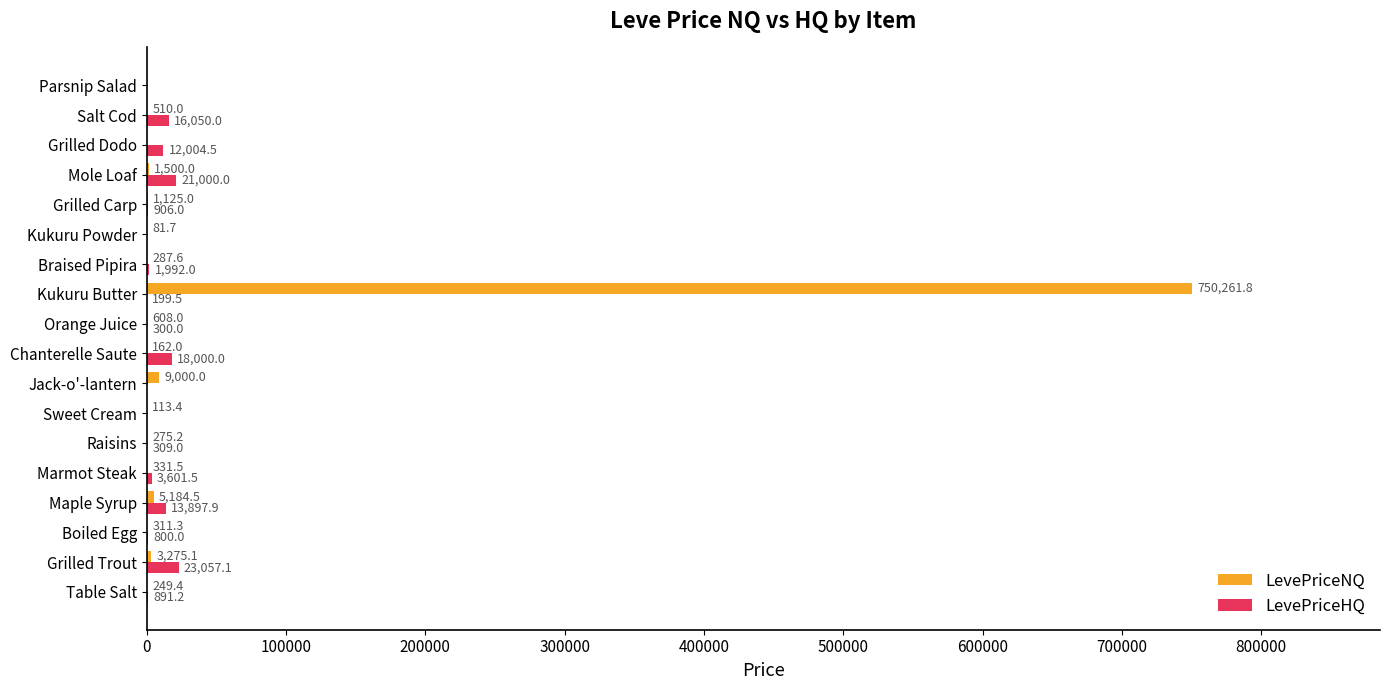

Where is LevePriceNQ nearest to the value 375130?

Jack-o'-lantern